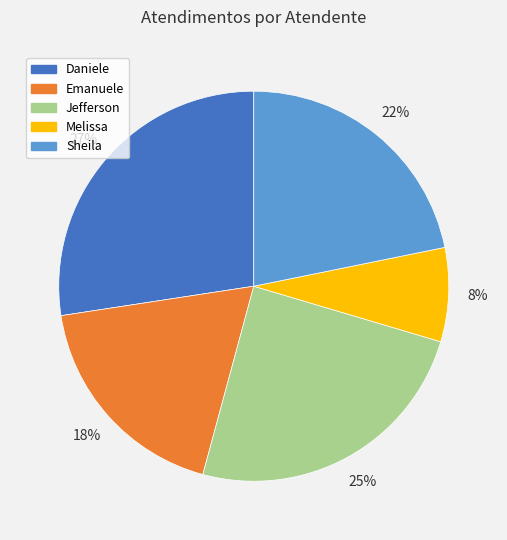

Which slice is the largest?

Daniele